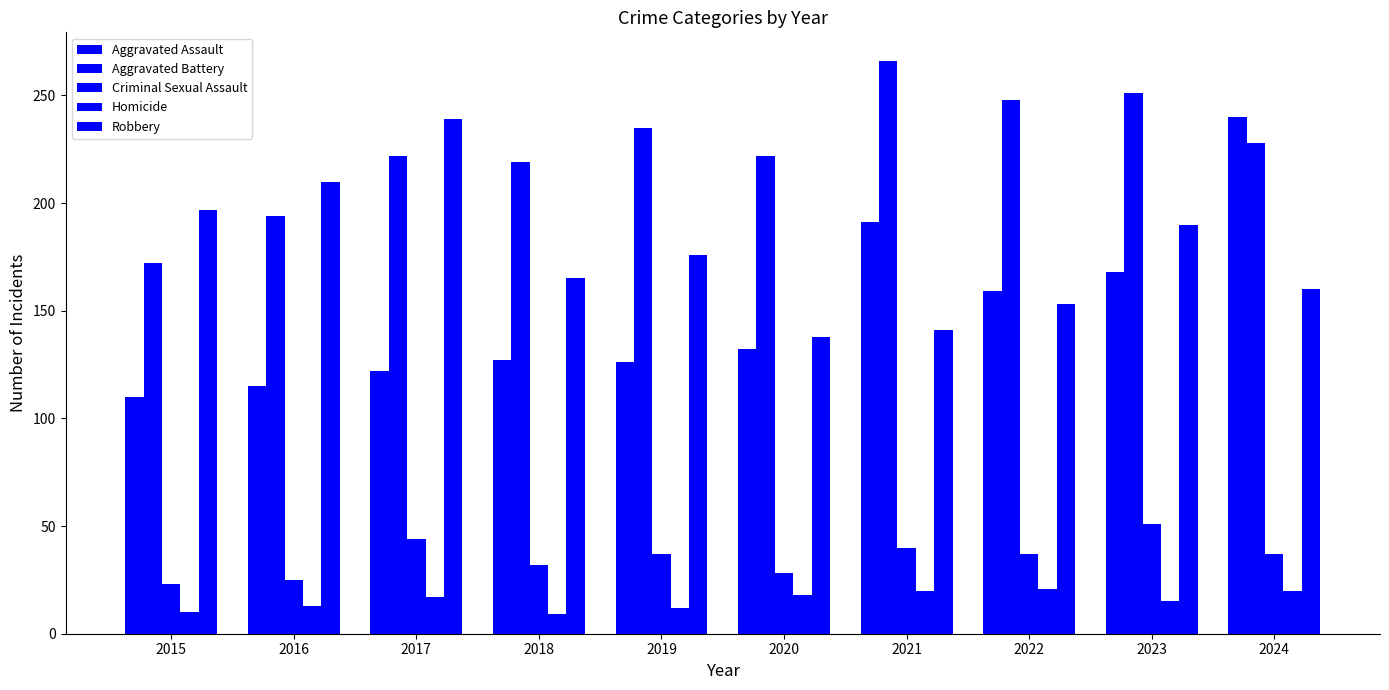

What is the difference between the maximum and minimum values in the Criminal Sexual Assault series?

28